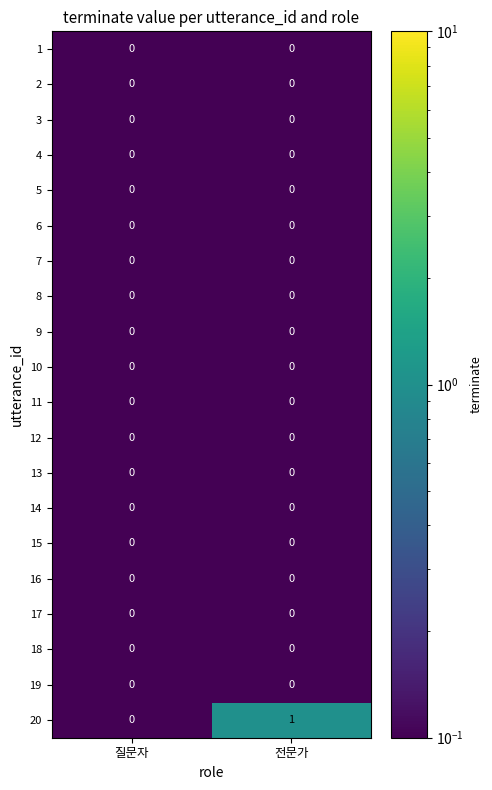

Which category has the highest value across all series?

전문가